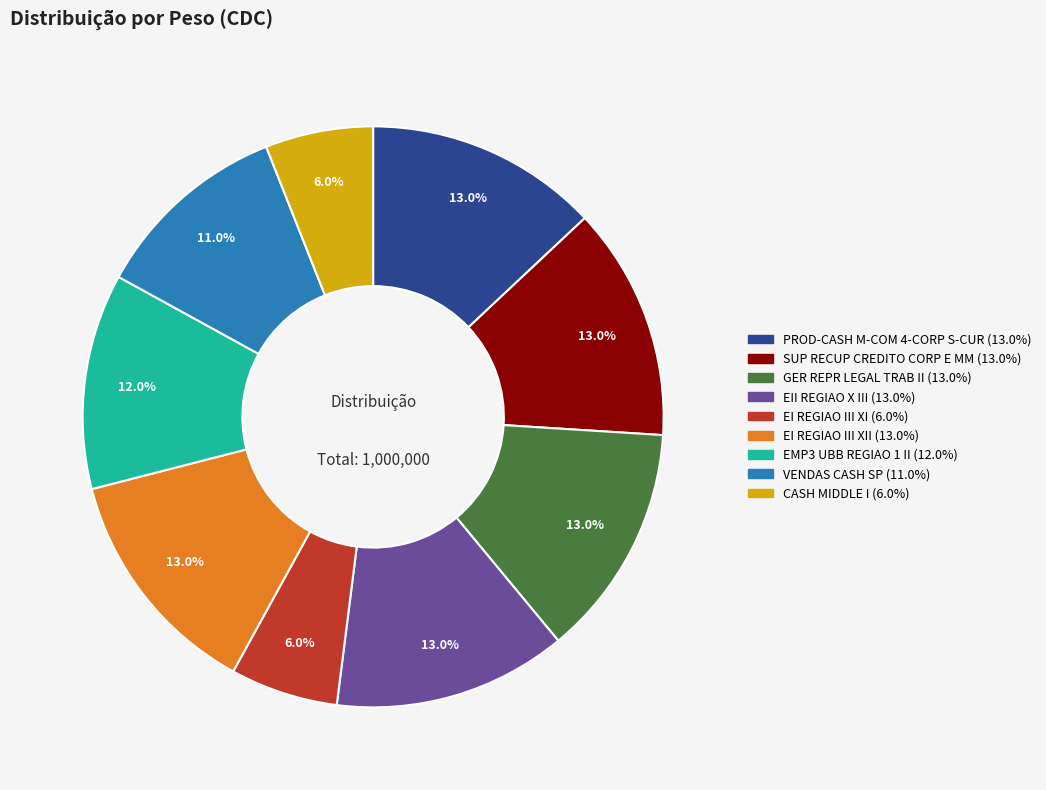

Is there a majority slice in this chart?

No